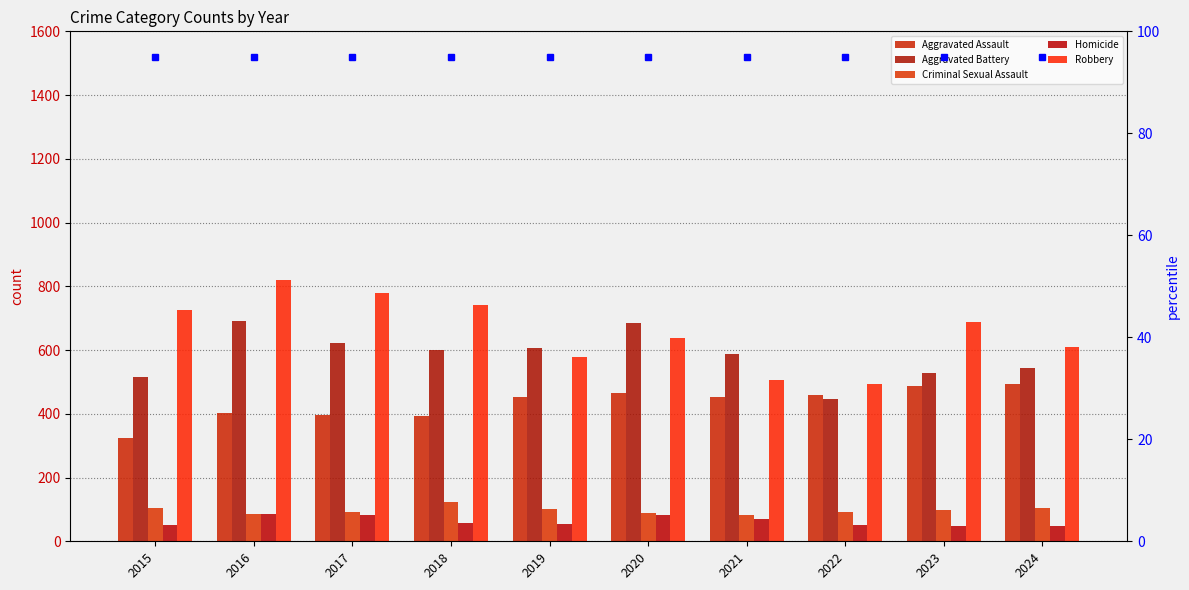

Rank the categories by Criminal Sexual Assault value from highest to lowest.

2018, 2024, 2015, 2019, 2023, 2022, 2017, 2020, 2016, 2021